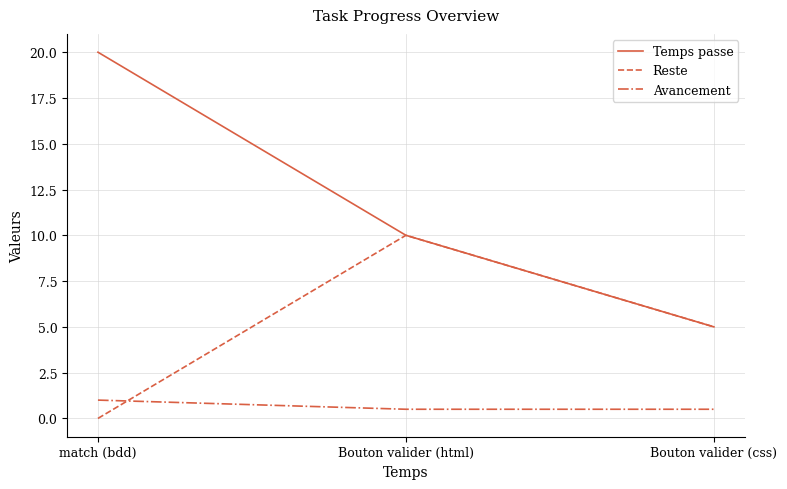

How many lines are shown in the chart?

3